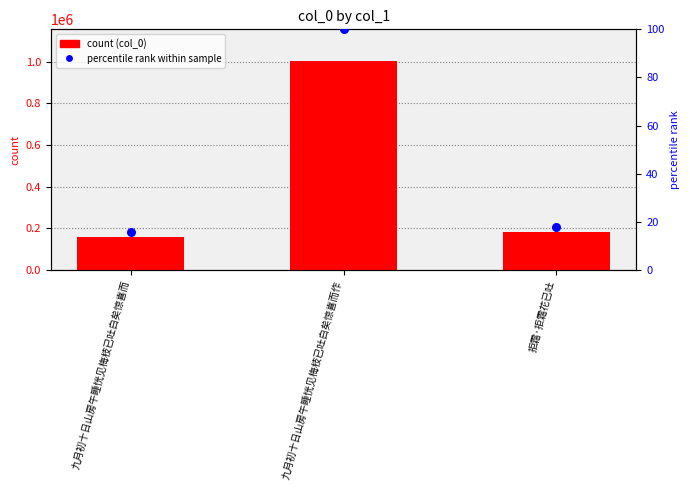

Which series reaches the minimum Y coordinate?

percentile rank